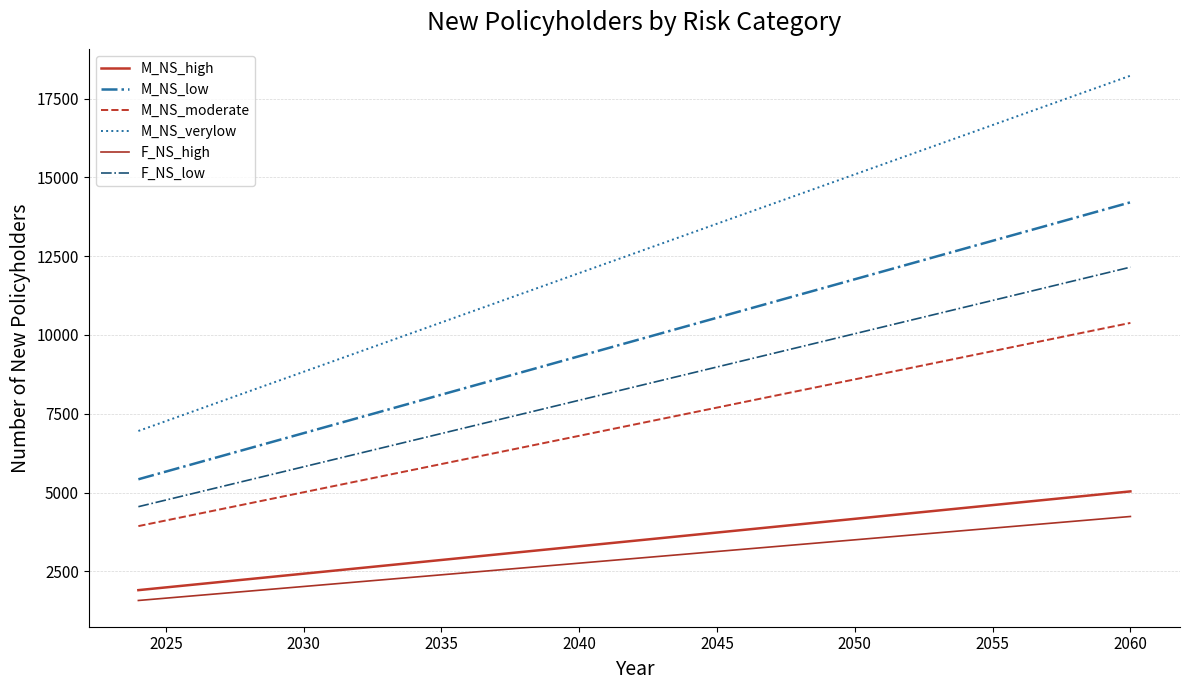

True or false: F_NS_high and M_NS_low cross at least once.

False